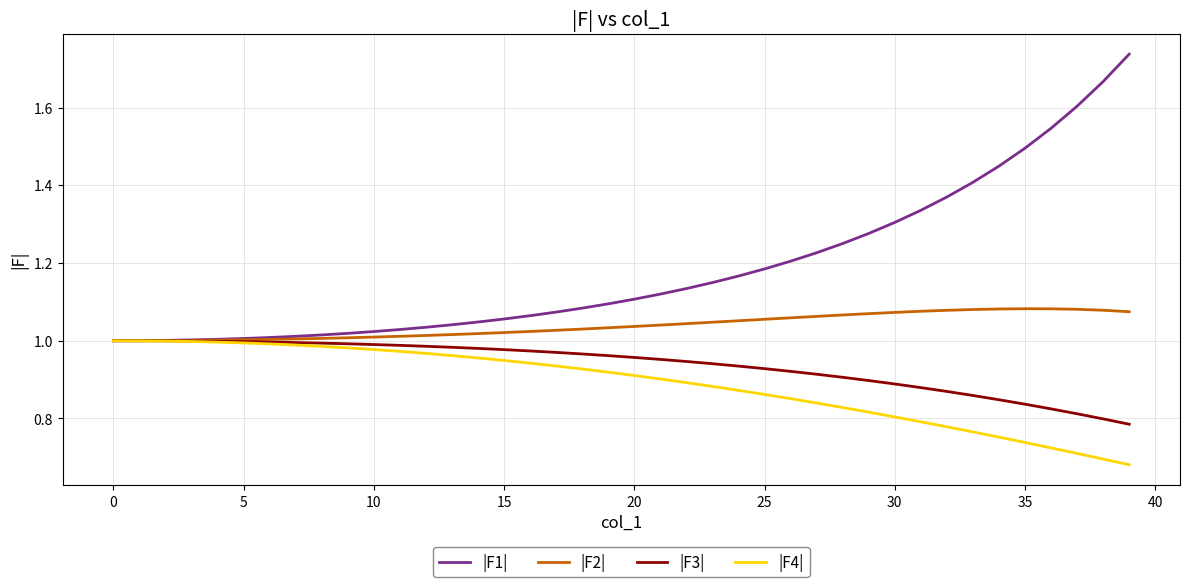

Which series has the largest total across all categories?

|F1|